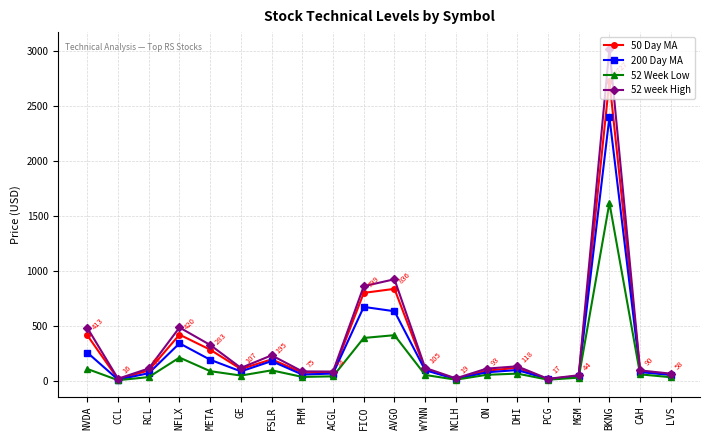

What is the difference between the 200 Day MA values at PHM and NCLH?

41.6